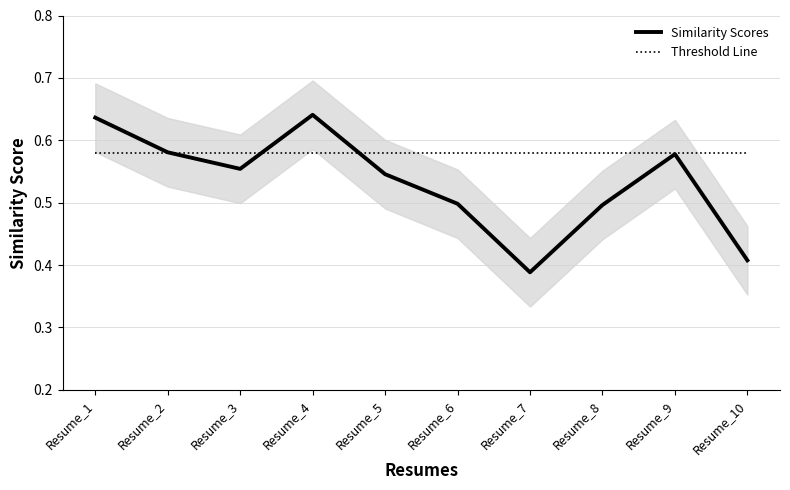

True or false: Threshold Line has a value of 0.6 at Resume_2.

True